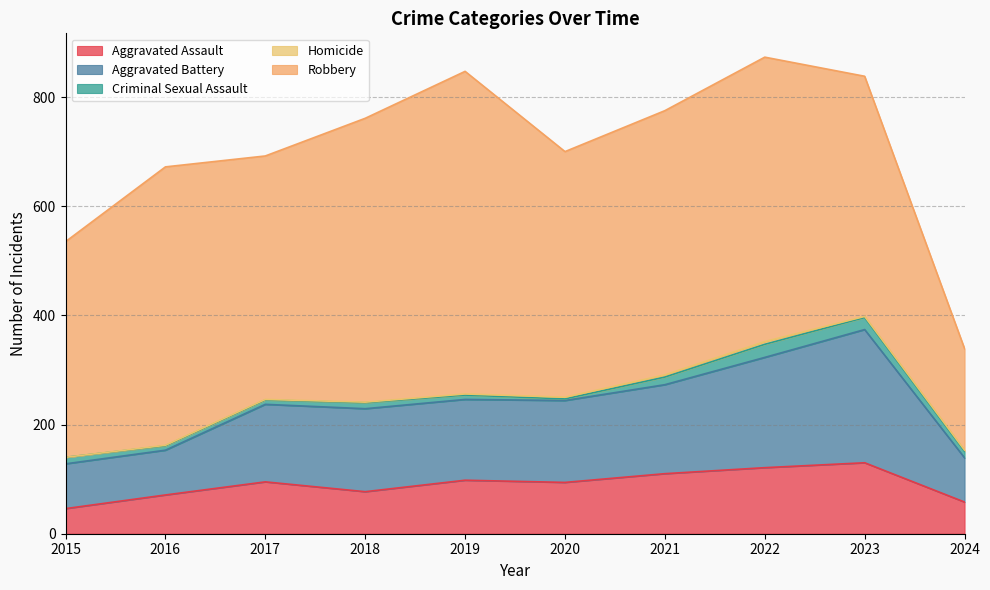

True or false: Criminal Sexual Assault and Robbery intersect in this chart.

False